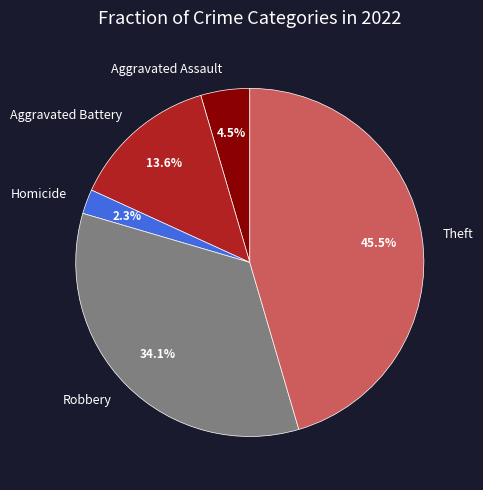

The Robbery slice represents 34% of the pie. True or false?

True